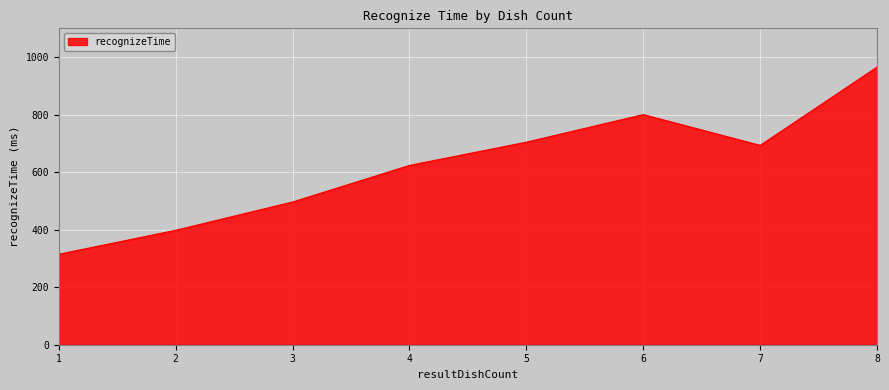

Rank the categories by value from lowest to highest.

1, 2, 3, 4, 7, 5, 6, 8